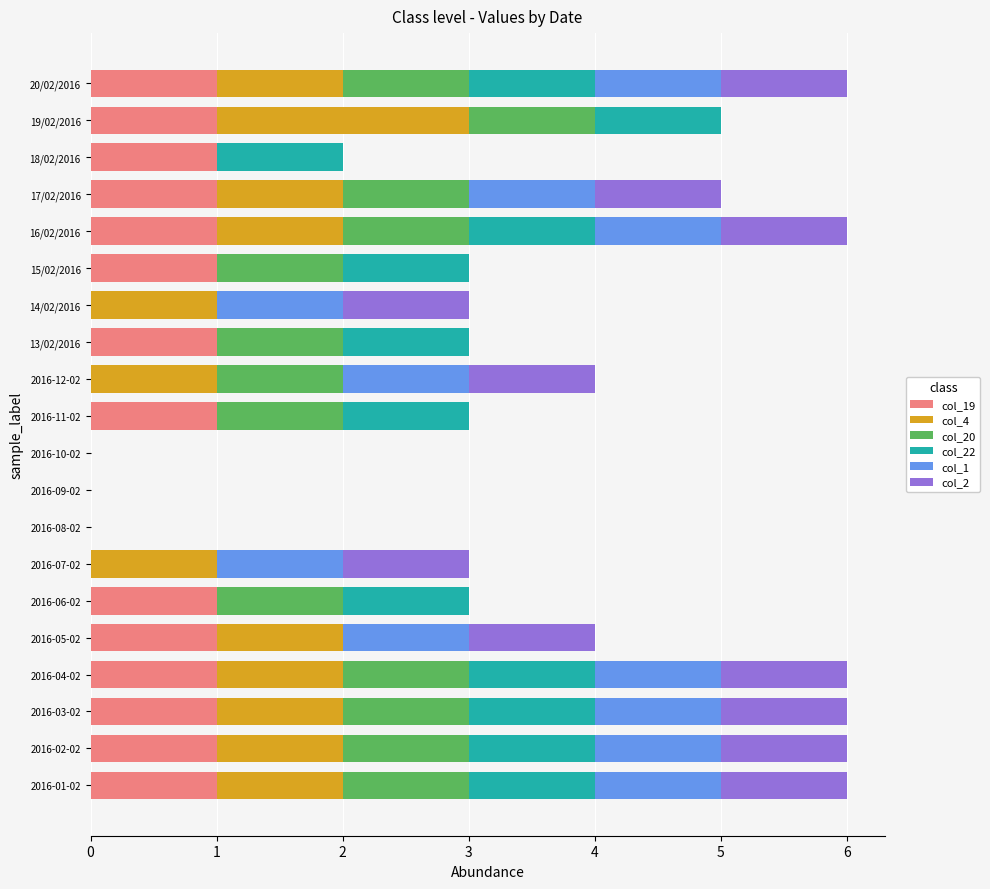

How many distinct data groups are displayed?

6